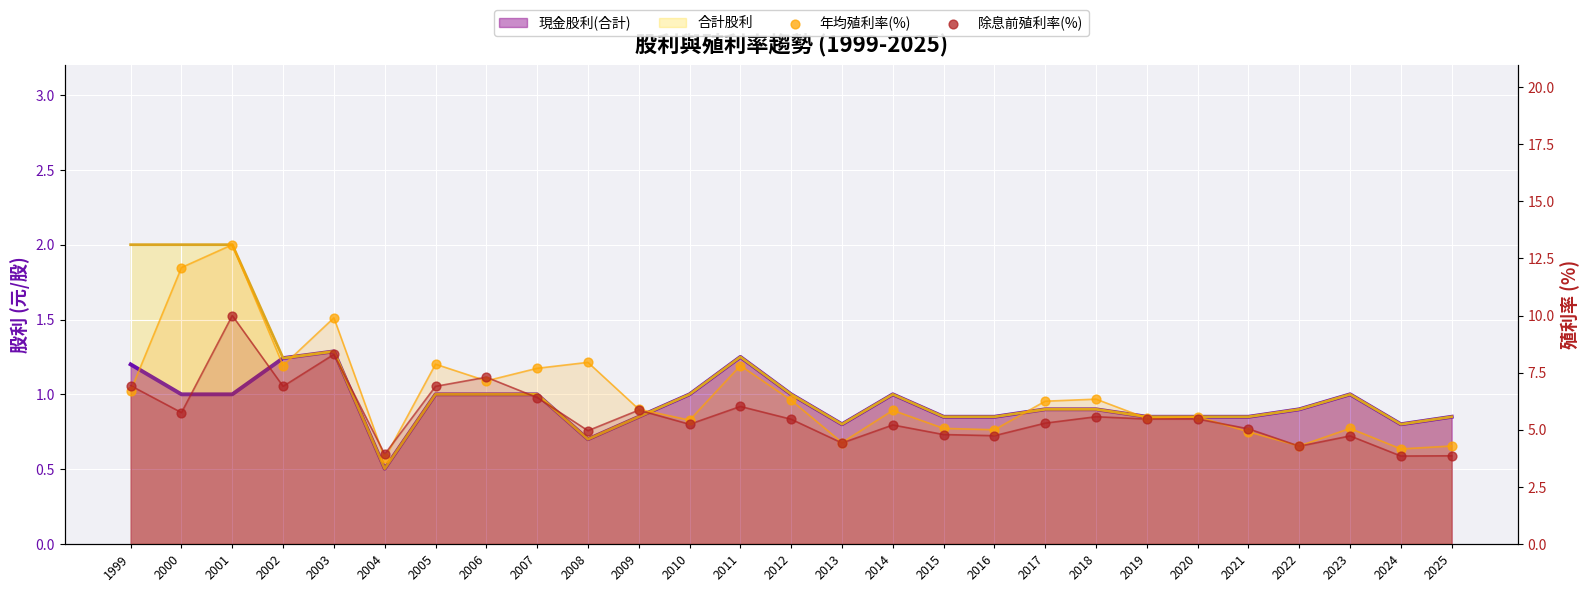

Is the value of 除息前殖利率(%) at 2006 greater than the value of 年均殖利率(%) at 2006?

Yes